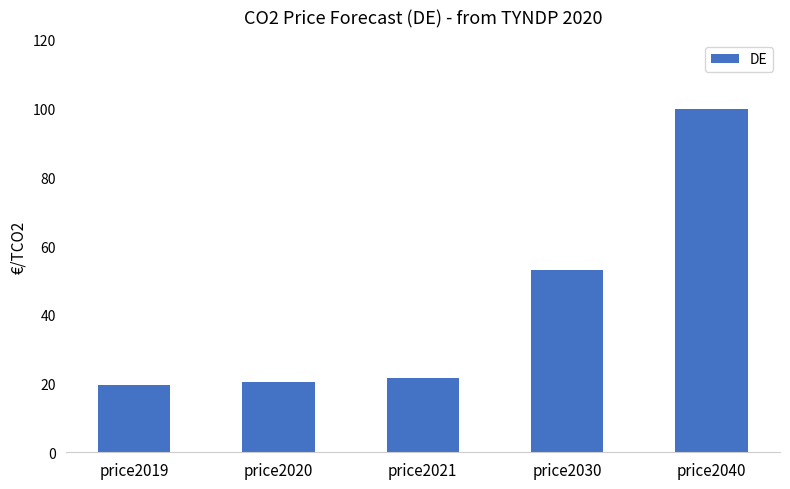

Are the bars grouped side by side (vs. stacked)?

No